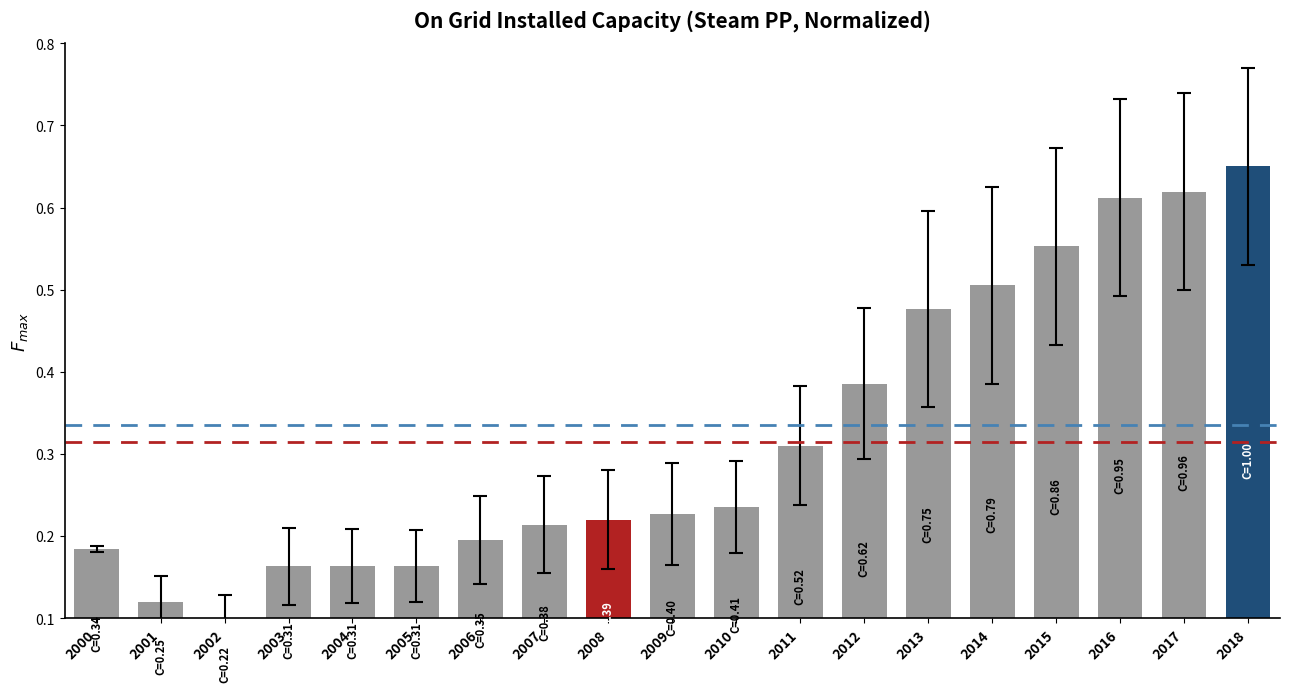

Which label corresponds to the largest value in the chart?

2018